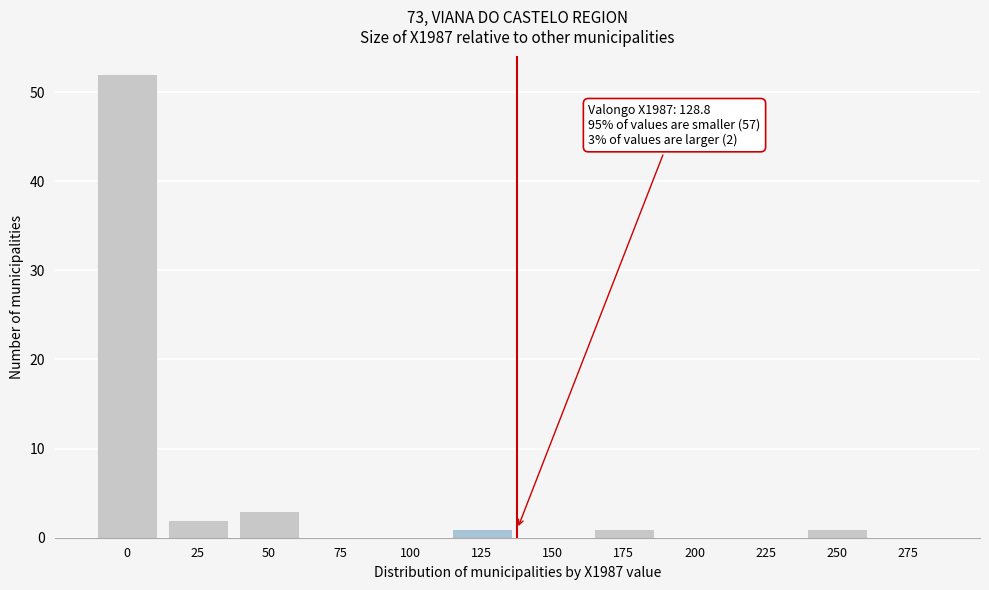

Reading left to right, list all the values displayed in this chart.

0=52	25=2	50=3	75=0	100=0	125=1	150=0	175=1	200=0	225=0	250=1	275=0